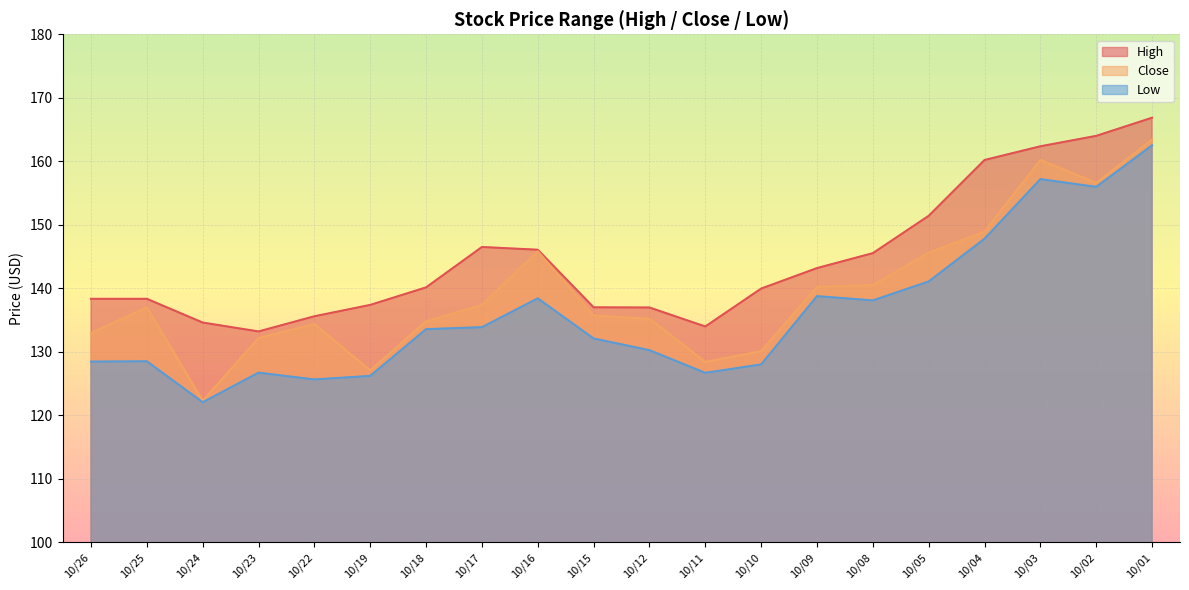

Is the value of Close at 10/25 greater than the value of Low at 10/22?

Yes